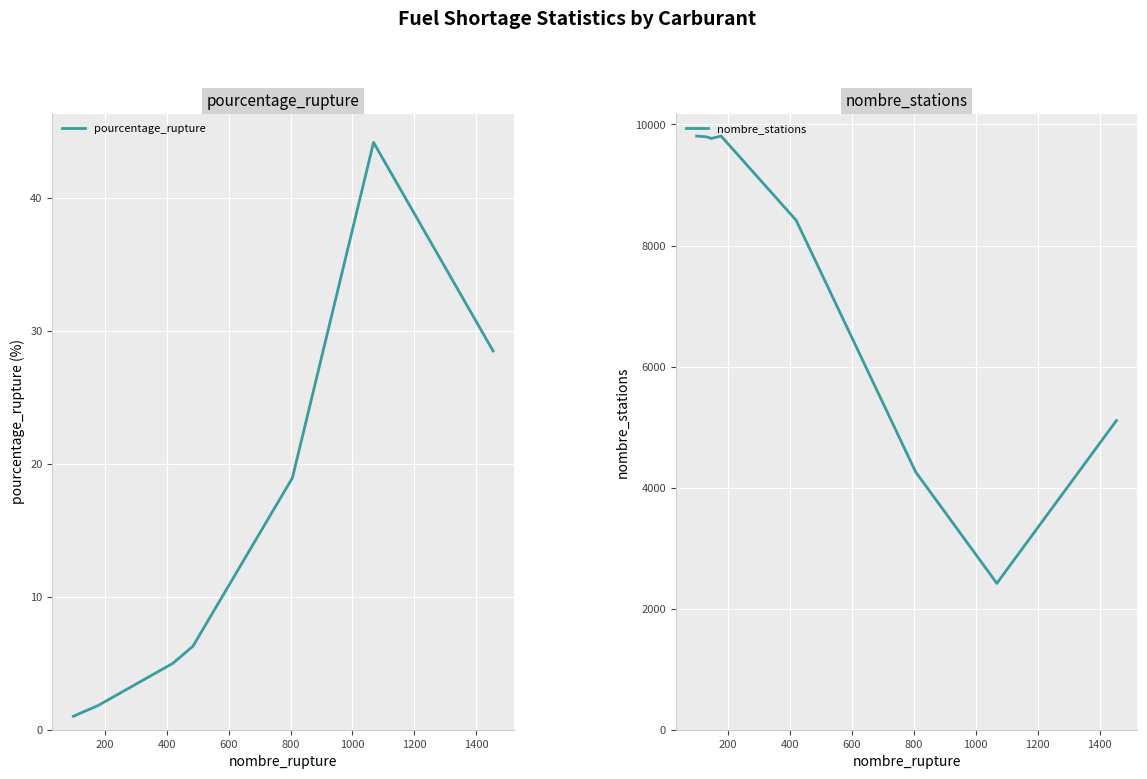

Is this an area chart (filled region under the line)?

No